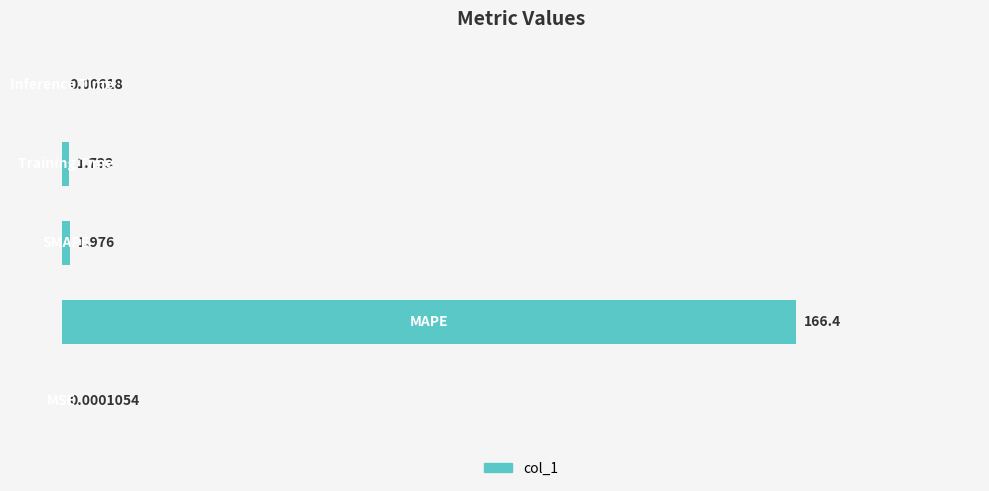

What is the sum of all values?

170.1